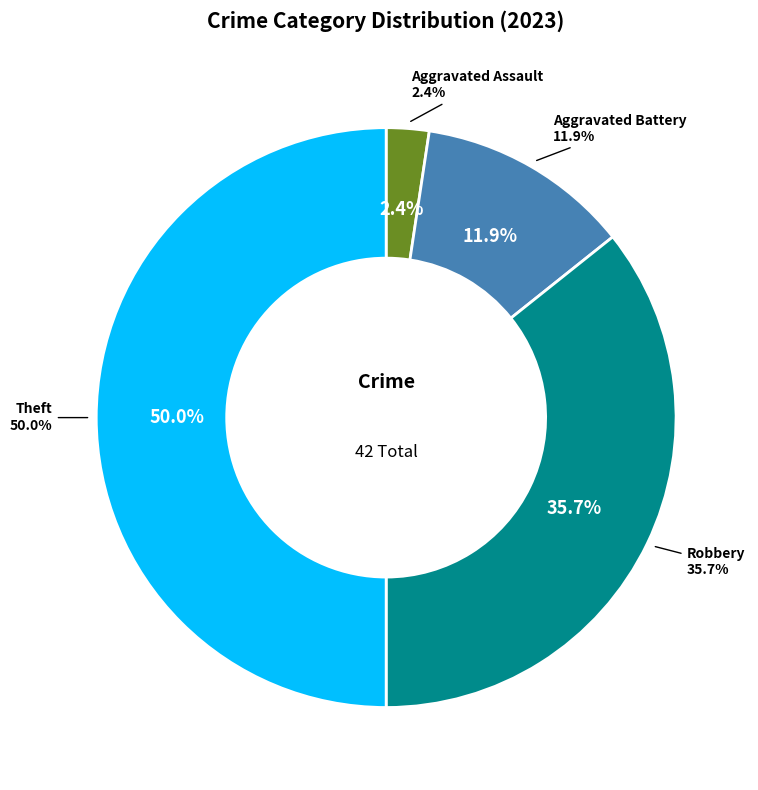

Is it true that Aggravated Assault is 2% of the pie?

True